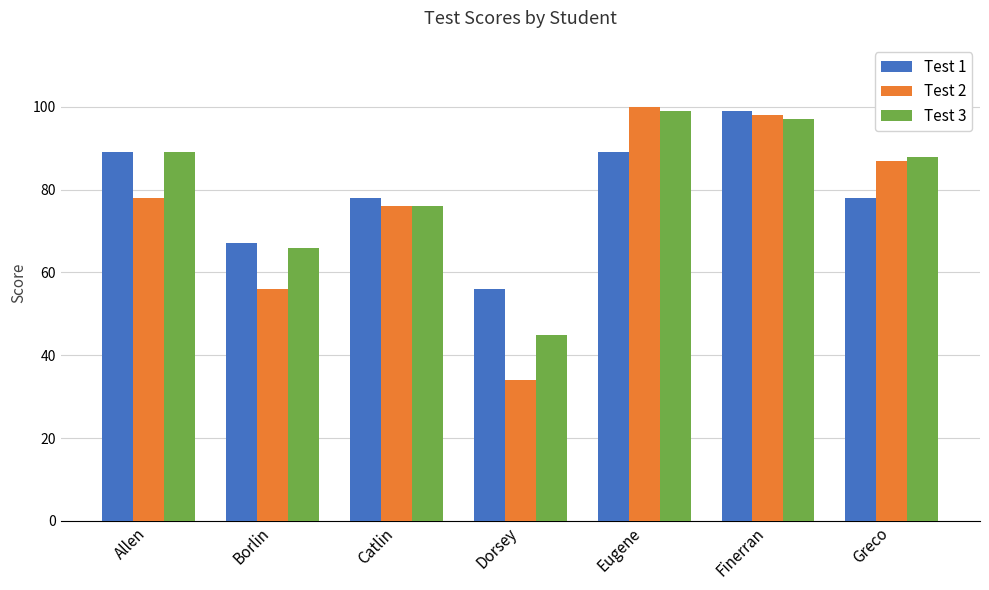

What is the total value across all series at Dorsey?

135.0